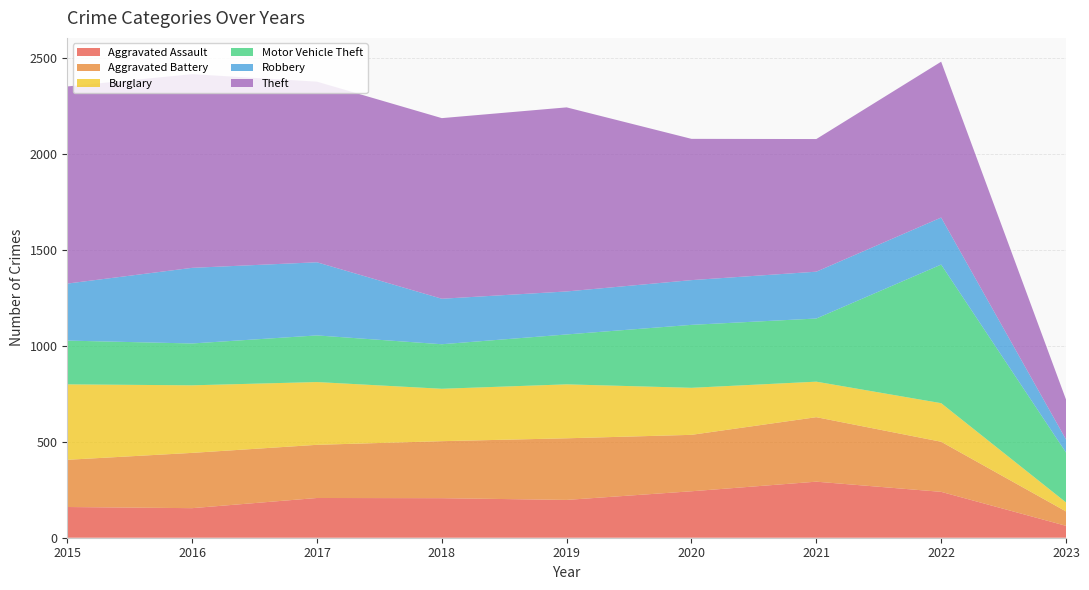

Reading right to left, list all the values displayed in this chart.

Aggravated Assault: 2023=62	2022=239	2021=292	2020=242	2019=197	2018=206	2017=207	2016=154	2015=160
Aggravated Battery: 2023=75	2022=261	2021=336	2020=294	2019=321	2018=297	2017=277	2016=288	2015=246
Burglary: 2023=47	2022=201	2021=185	2020=245	2019=281	2018=273	2017=327	2016=352	2015=393
Motor Vehicle Theft: 2023=260	2022=722	2021=329	2020=328	2019=260	2018=232	2017=243	2016=218	2015=228
Robbery: 2023=68	2022=245	2021=244	2020=233	2019=224	2018=237	2017=381	2016=394	2015=297
Theft: 2023=208	2022=812	2021=691	2020=736	2019=959	2018=941	2017=941	2016=1009	2015=1027